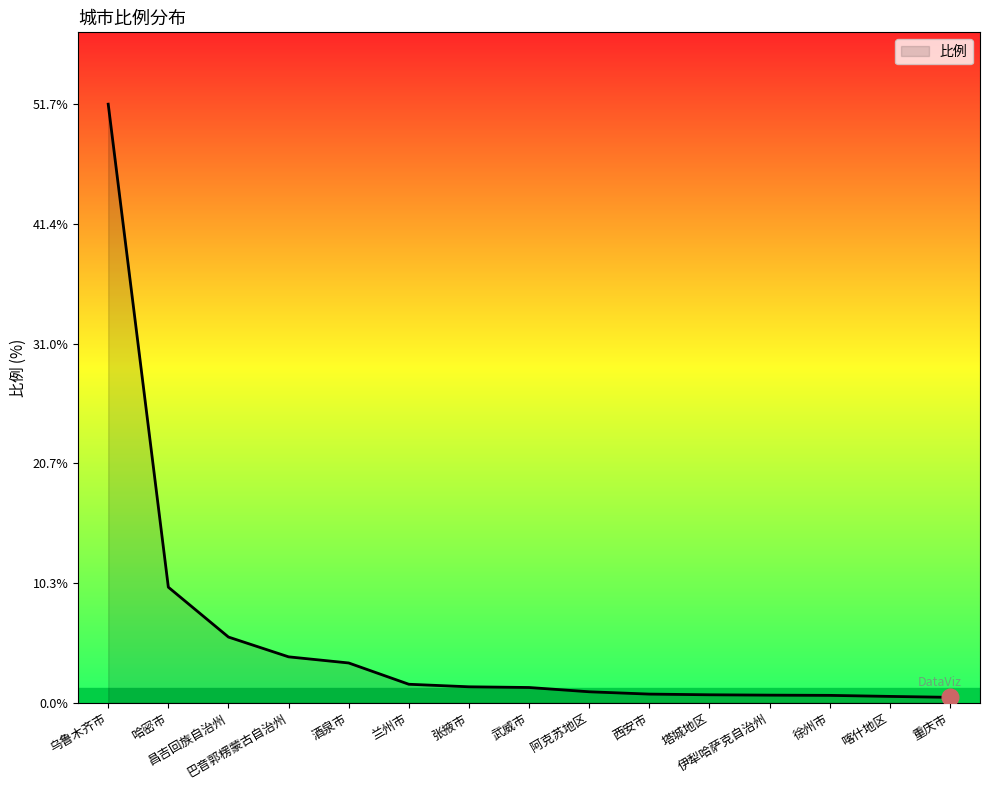

What position from the right is 昌吉回族自治州?

13